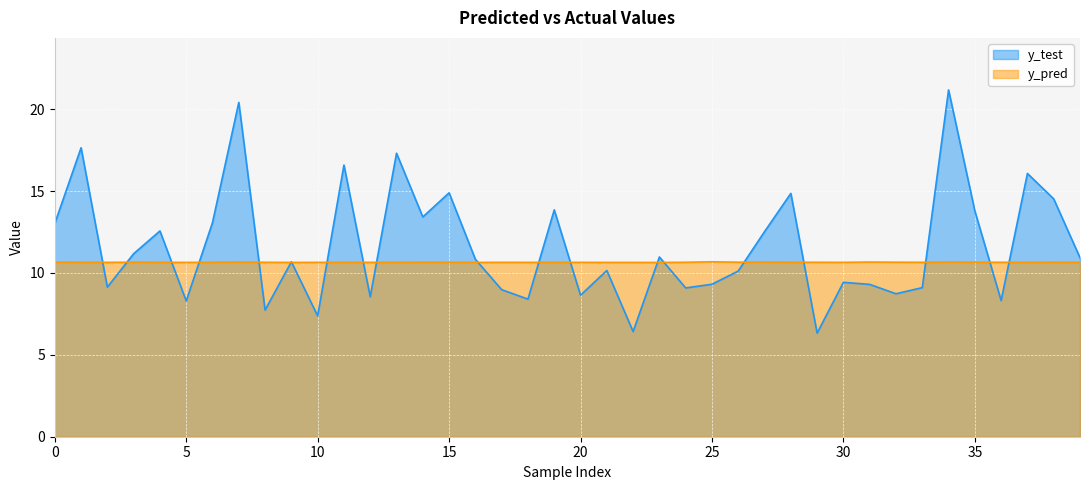

Does the chart display data point markers on the line(s)?

No